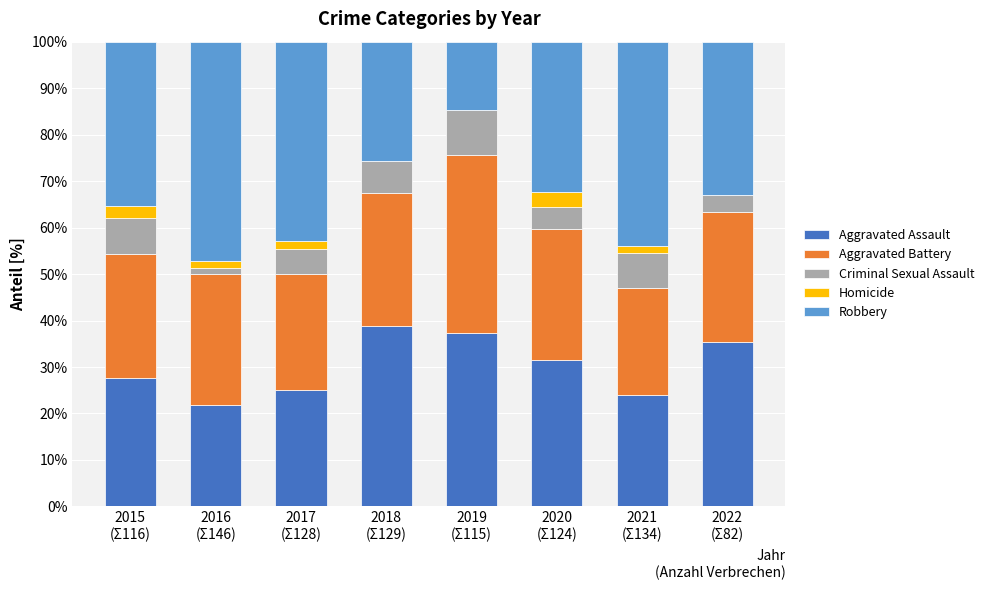

Does the chart contain stacked bars?

Yes